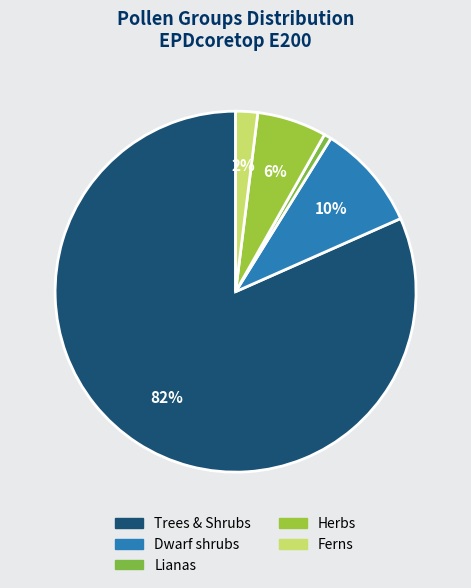

How many slices are in this pie chart?

5